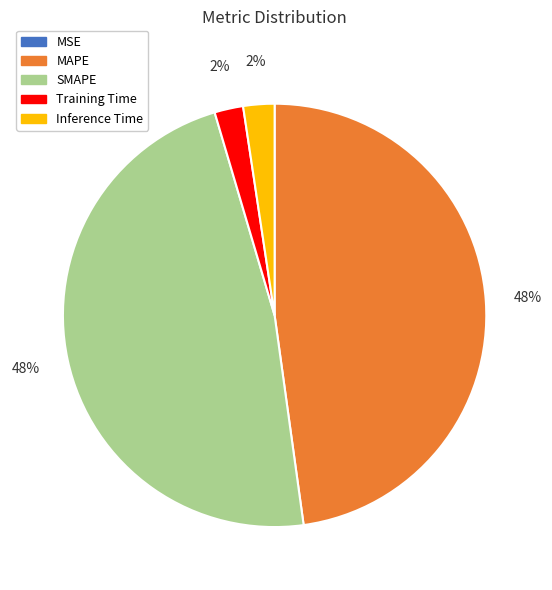

Is it true that MAPE is 59% of the pie?

False